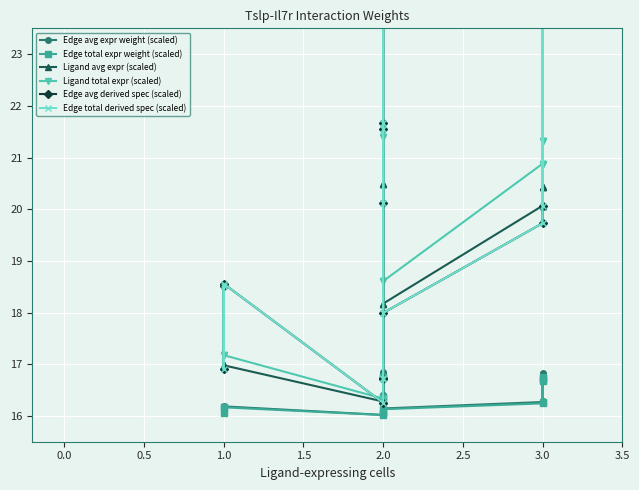

True or false: Ligand total expr (scaled) and Ligand avg expr (scaled) cross at least once.

False